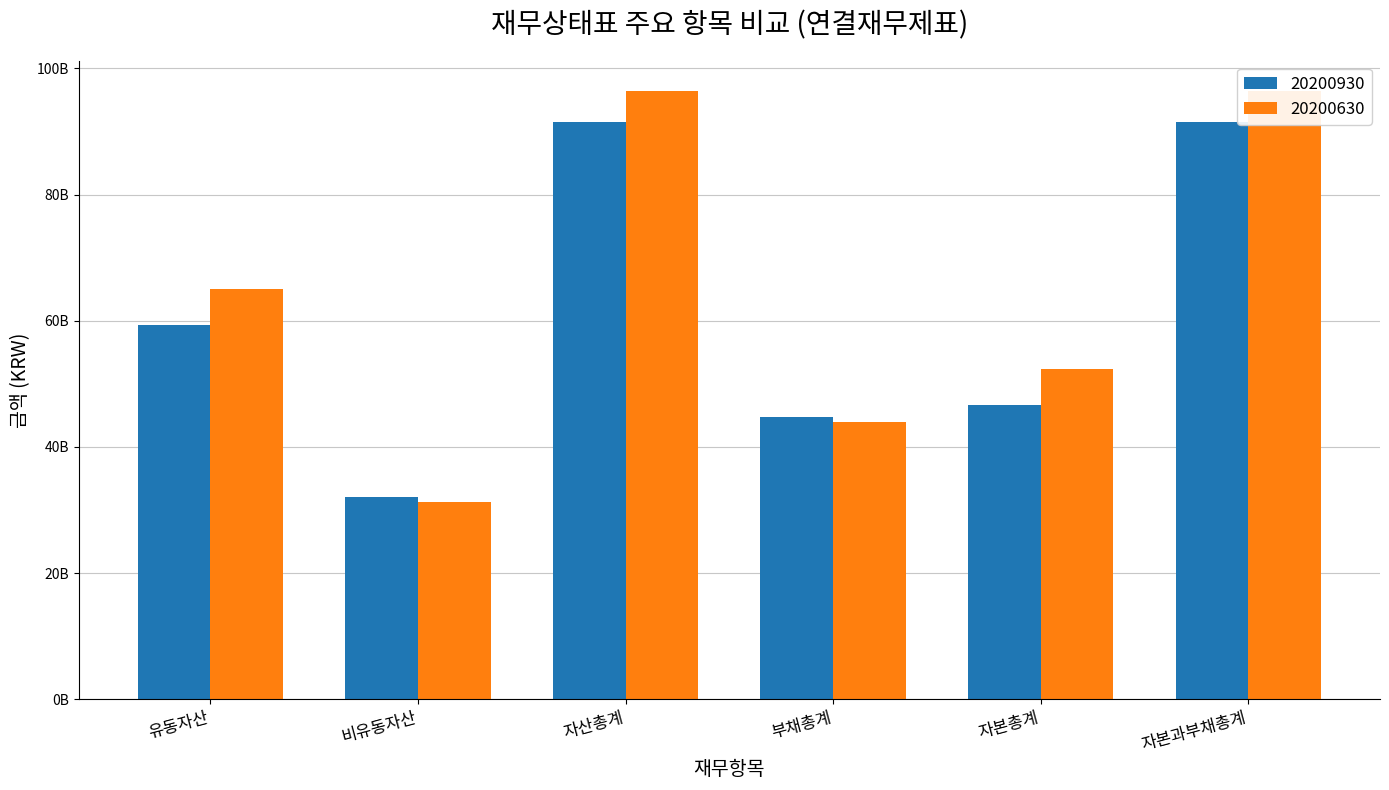

Reading right to left, list all the values displayed in this chart.

20200930: 91473863809	46657486147	44816377662	91473863809	32093520221	59380343588
20200630: 96375300514	52402431420	43972869094	96375300514	31306518719	65068781795